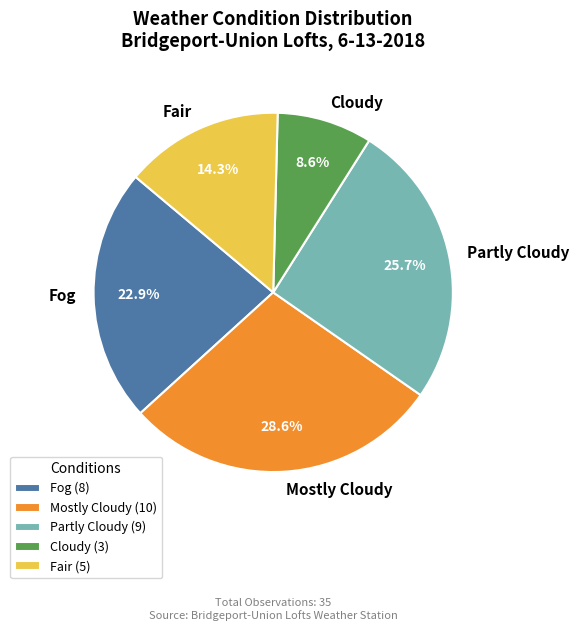

To the nearest percent, what is the combined percentage of Fair and Partly Cloudy?

40%